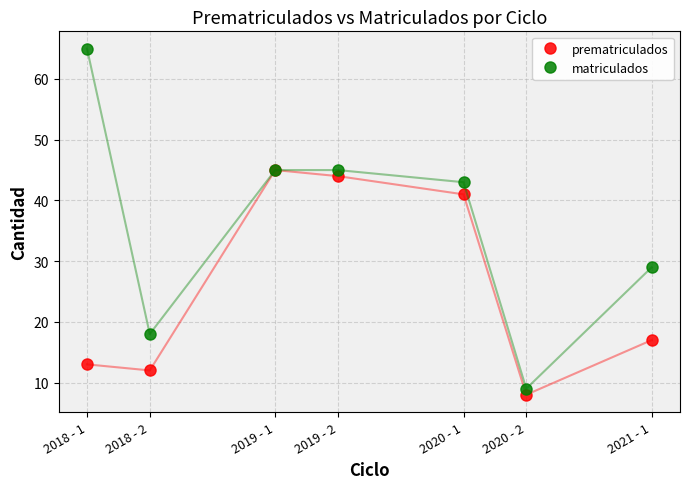

What are all the series names shown in the legend?

prematriculados, matriculados